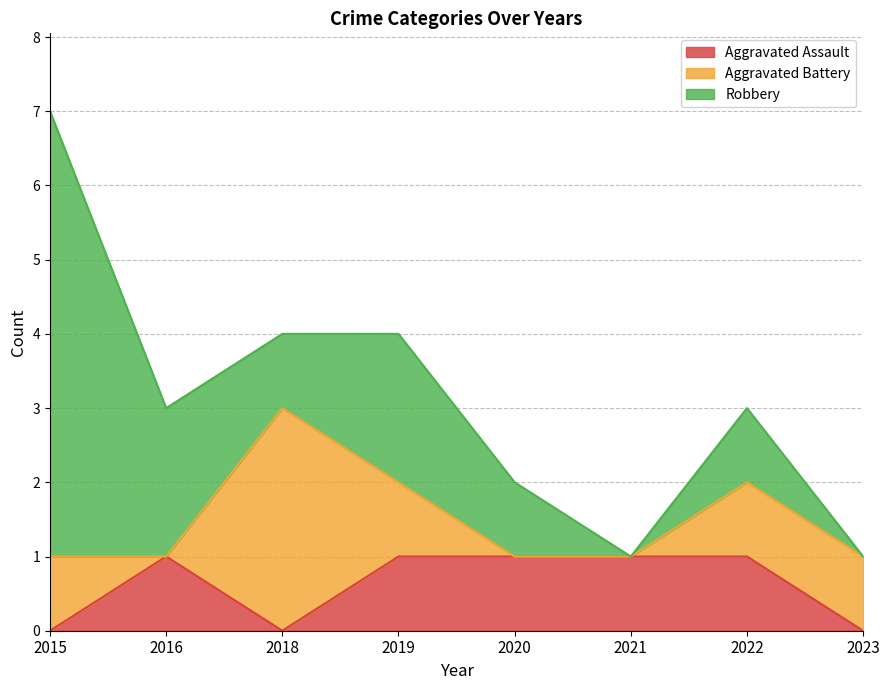

How many categories are shown in the chart?

8